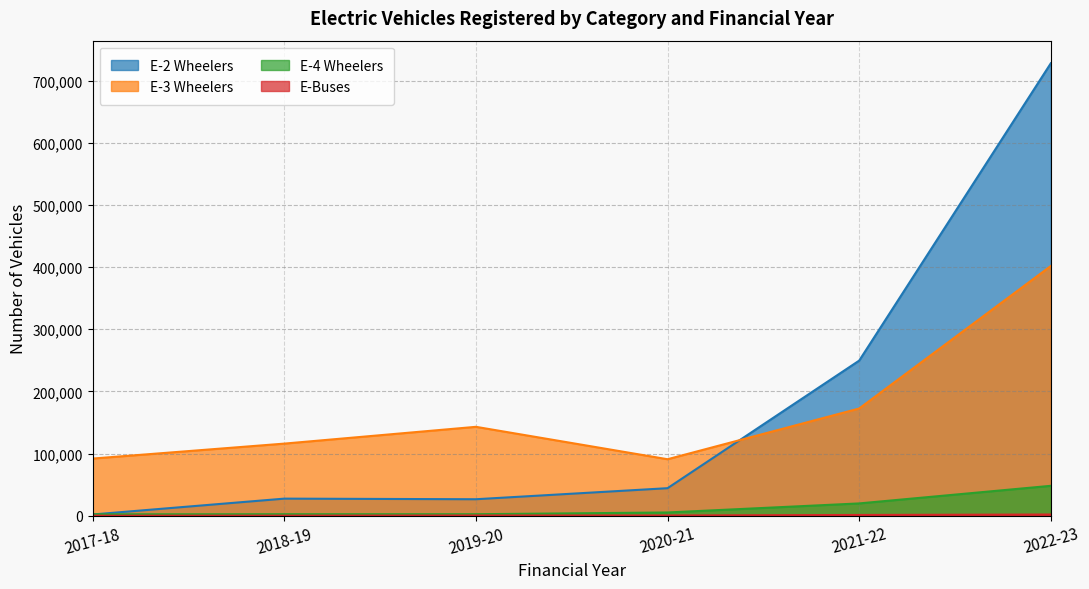

Where is the first local maximum for E-4 Wheelers?

2018-19